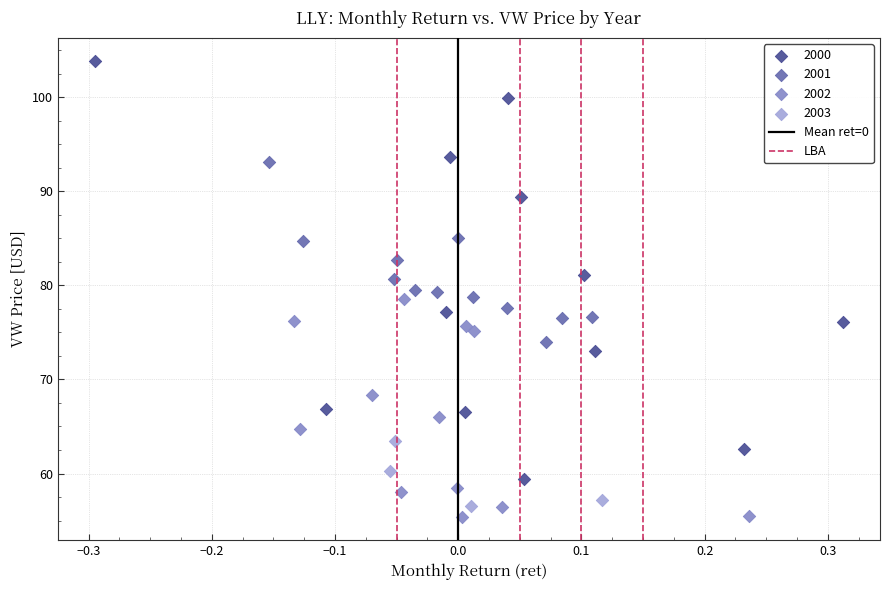

Which series has the largest Y range (max minus min)?

2000